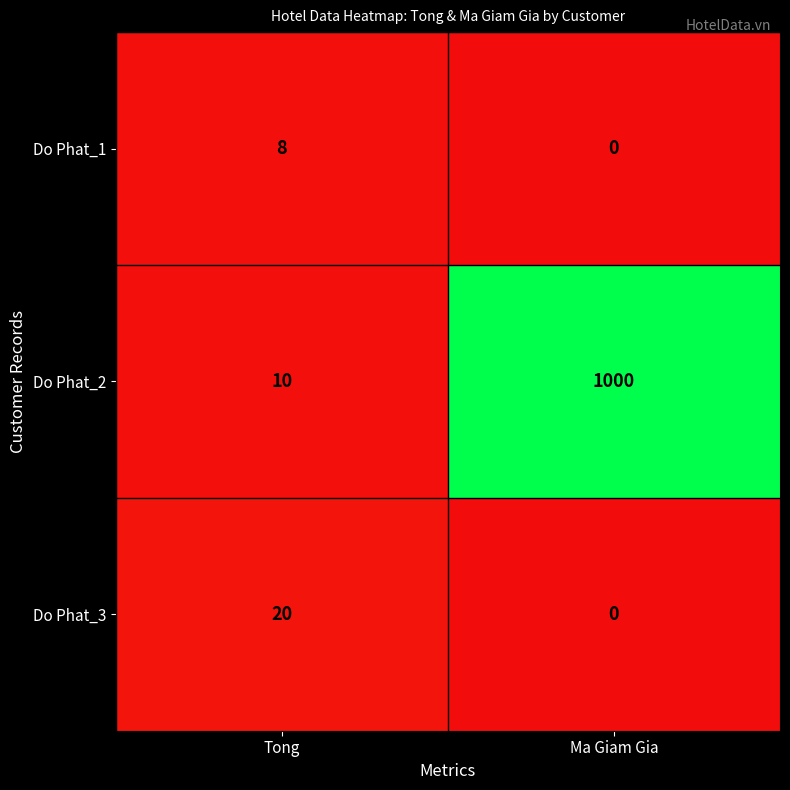

Rank the series by their maximum value, from lowest to highest.

Do Phat_1, Do Phat_3, Do Phat_2